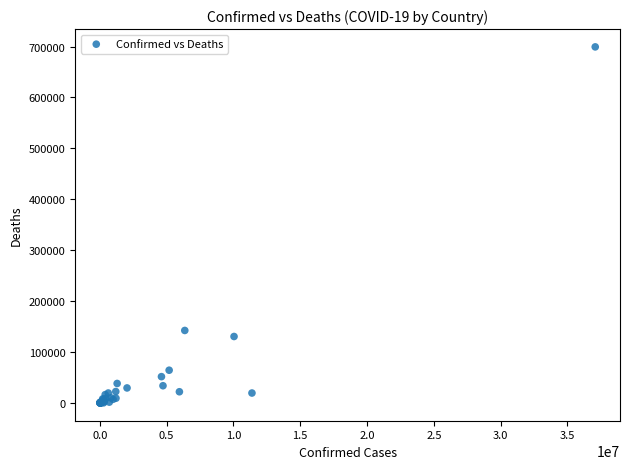

What Y value in the scatter plot is closest to 349648?

142339